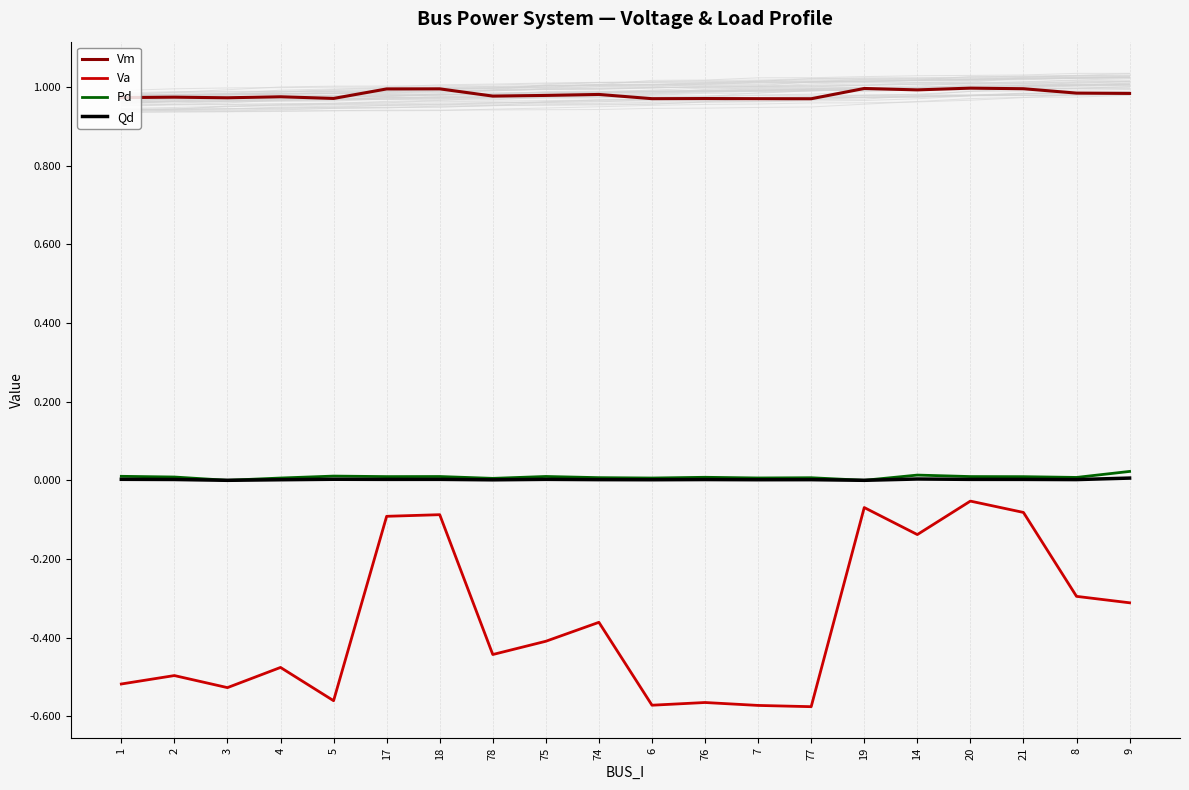

True or false: Qd and Va intersect in this chart.

False